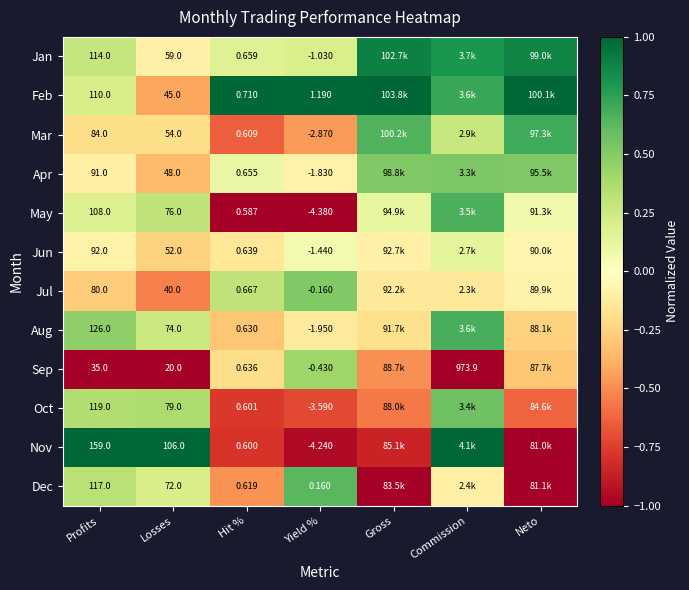

At which label is Jan closest to 0?

Losses